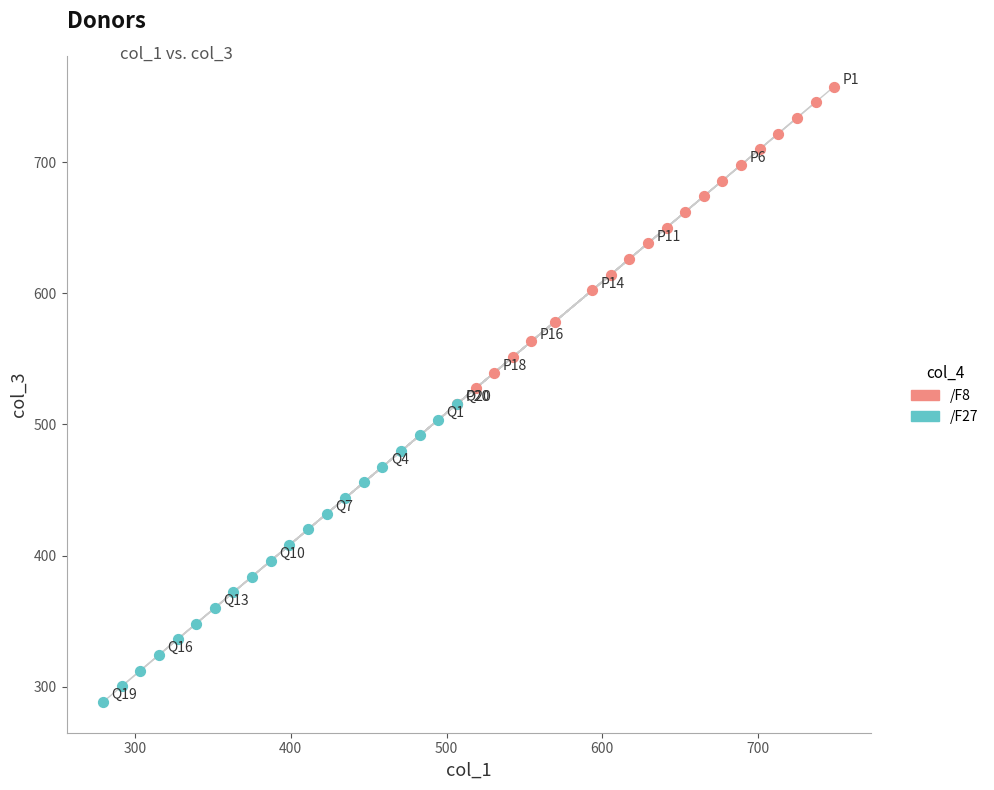

Which series contains the highest Y value?

/F8